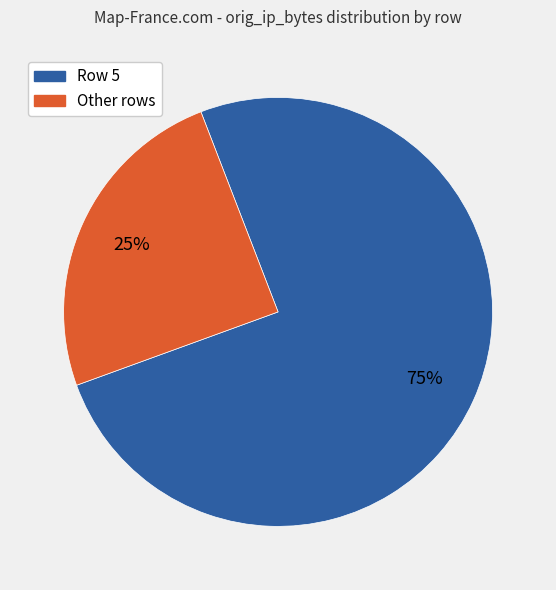

To the nearest percent, what is the average slice percentage?

50%